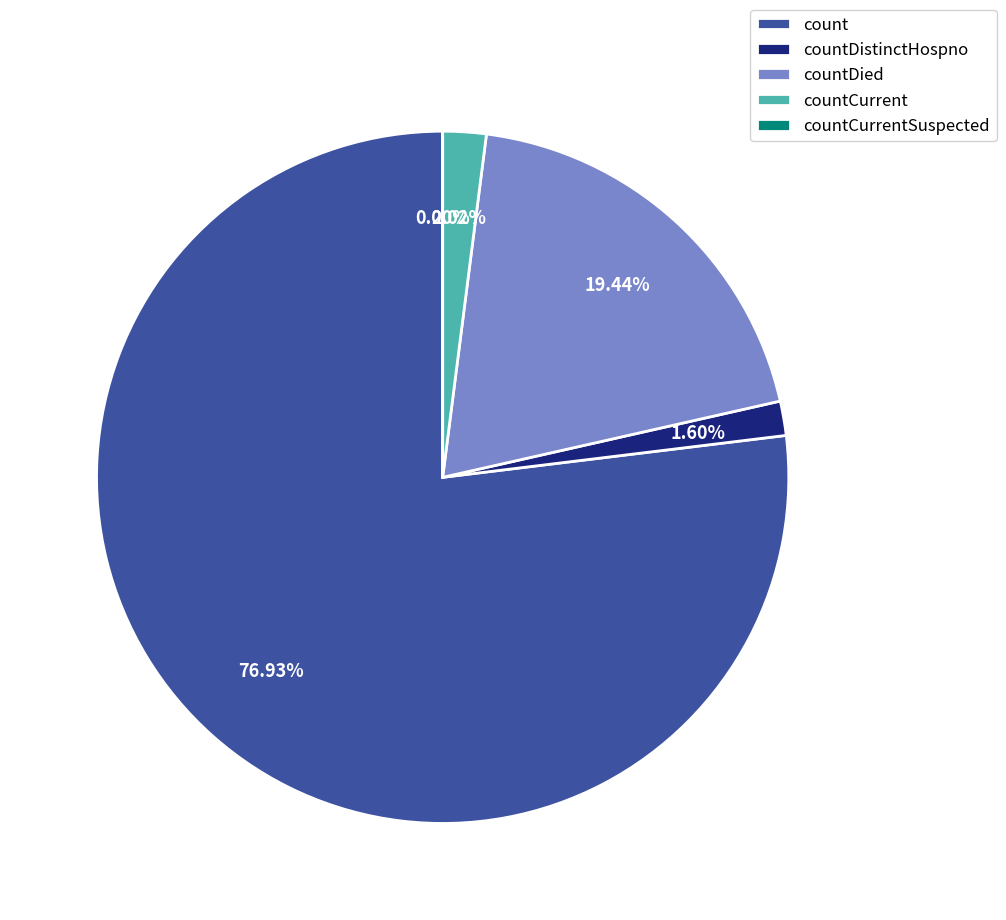

Combined, do countCurrent and count account for over 50%?

Yes